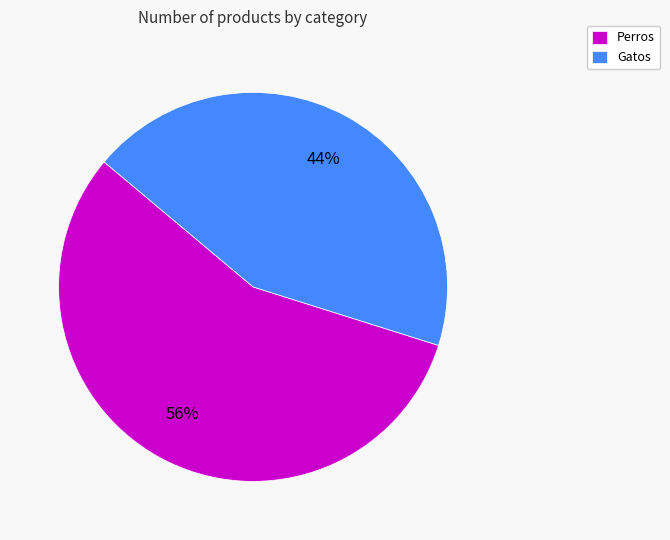

Which has a higher value, Perros or Gatos?

Perros